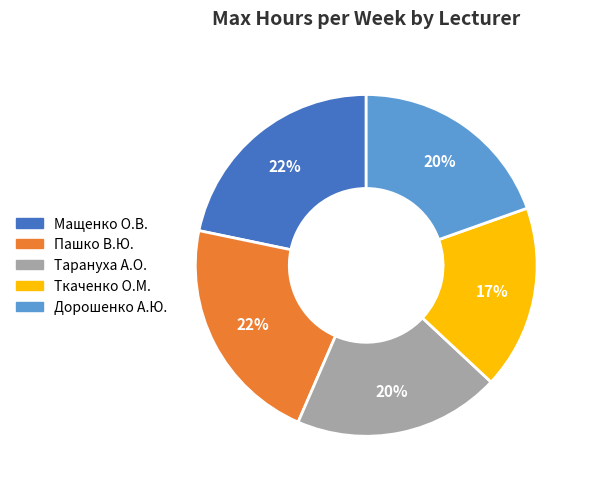

To the nearest percent, what percentage of the pie is Пашко В.Ю.?

22%